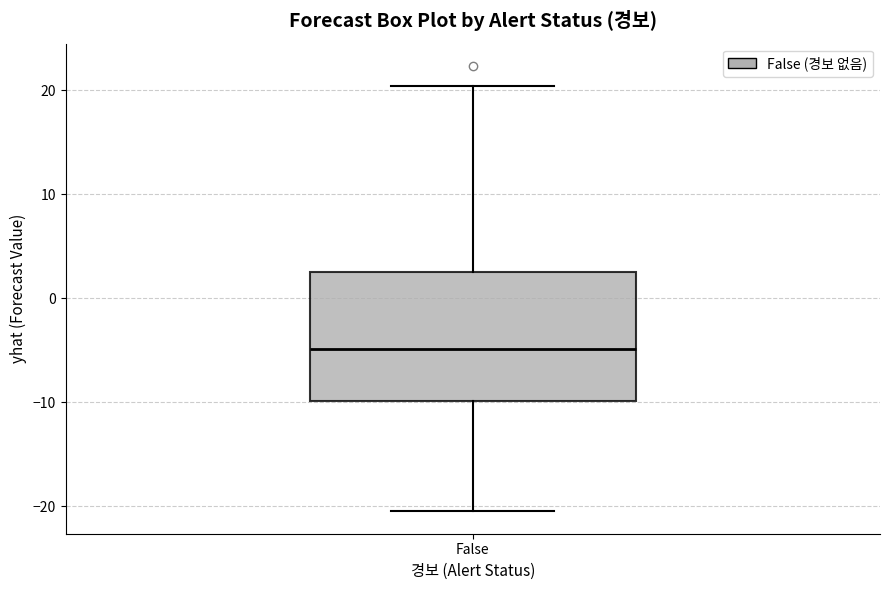

Read this box plot against the y-axis: the position of the median line, the range covered by the box, and the ends of both whiskers. The values are not printed on the chart, so give them approximately, as read against the axis.

median -5, box -10 to 3, whiskers -20 to 20